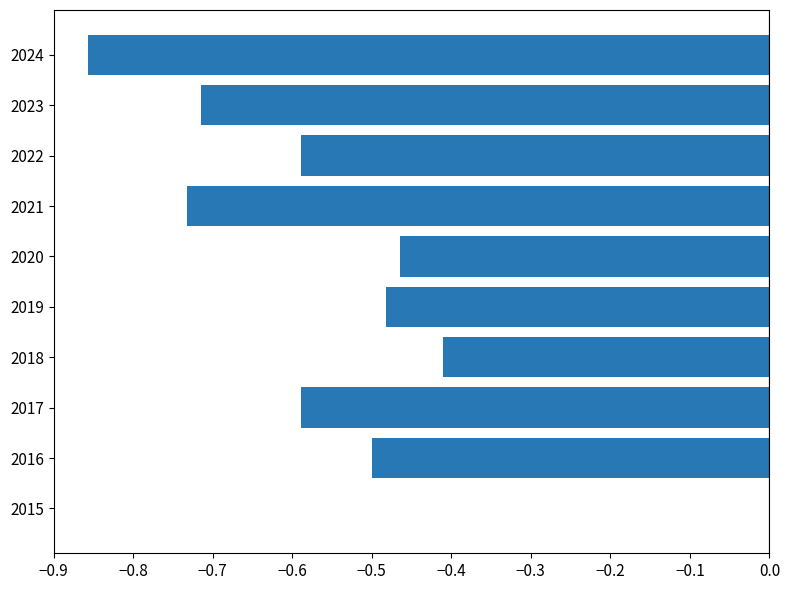

Between 2020 and 2021, which is larger?

2020